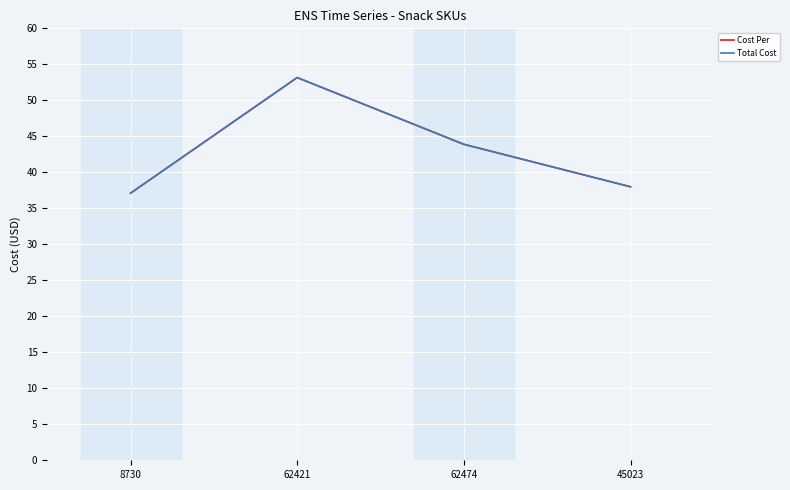

Does the chart have visible grid lines?

Yes